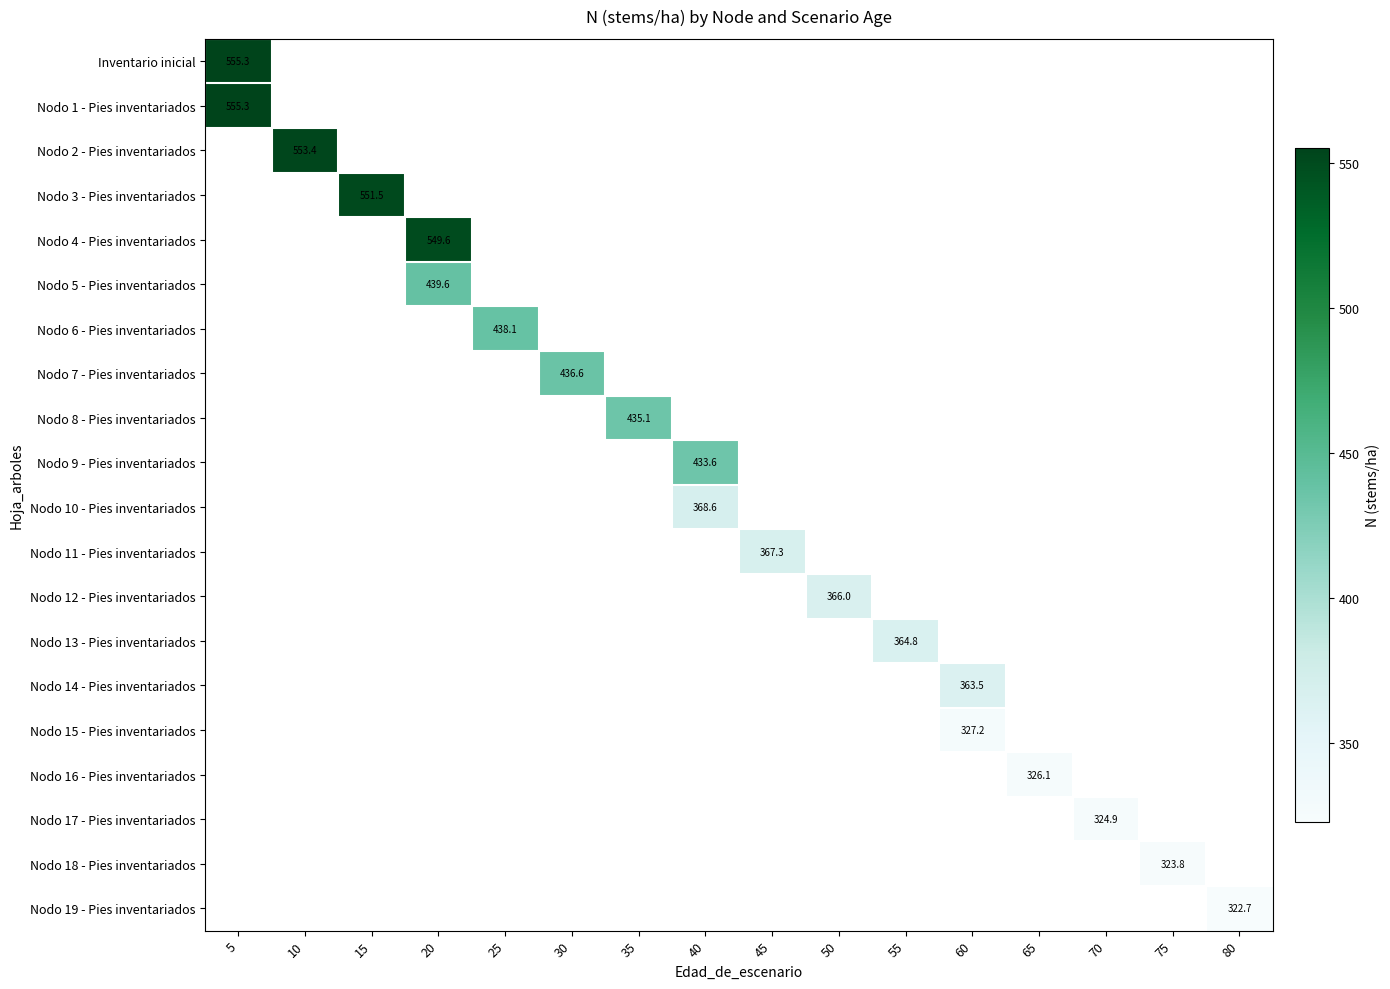

Which has a higher value, 45 or 30?

30